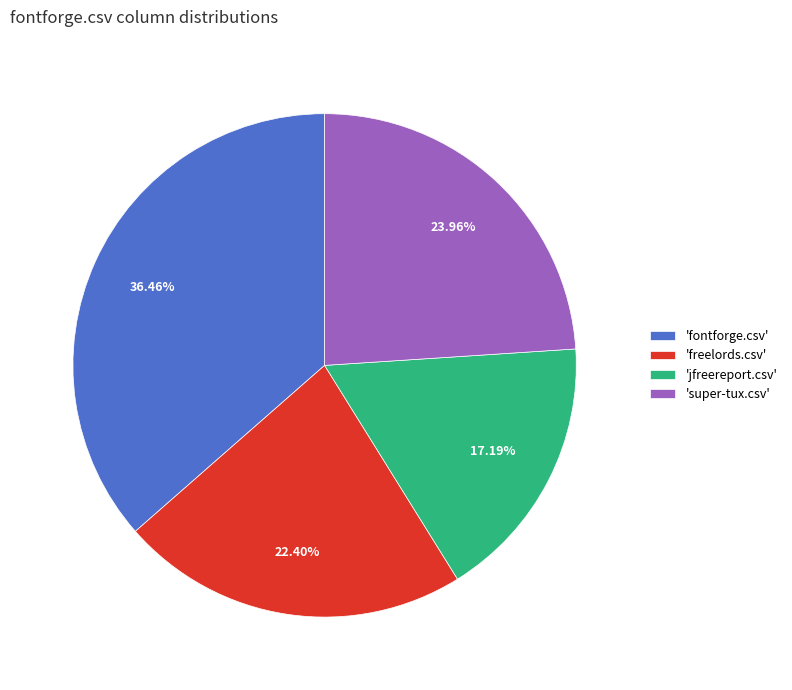

Rank the categories by value from highest to lowest.

'fontforge.csv', 'super-tux.csv', 'freelords.csv', 'jfreereport.csv'